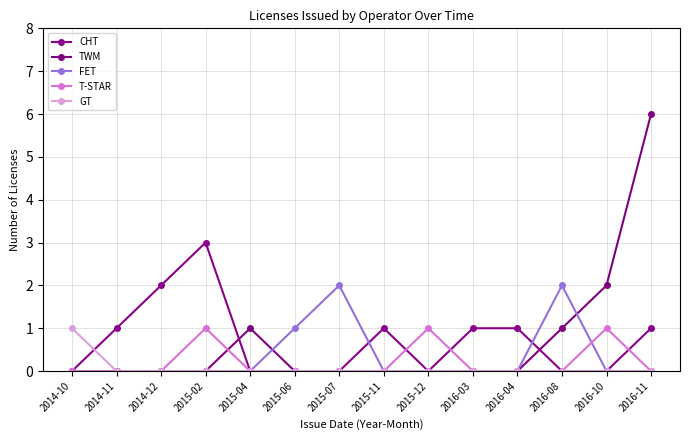

At how many categories does at least one series exceed 1?

6